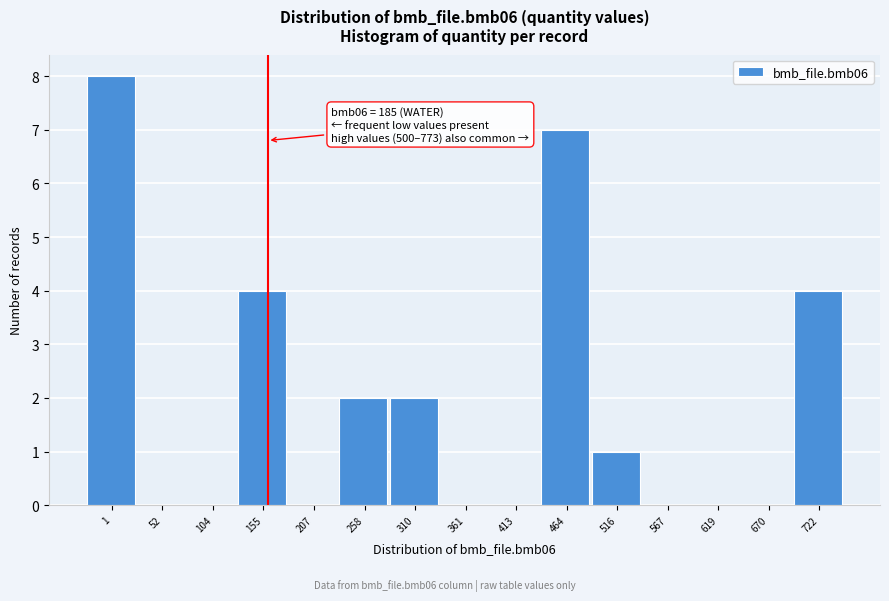

Reading right to left, extract all data points from this chart.

722=4	670=0	619=0	567=0	516=1	464=7	413=0	361=0	310=2	258=2	207=0	155=4	104=0	52=0	1=8